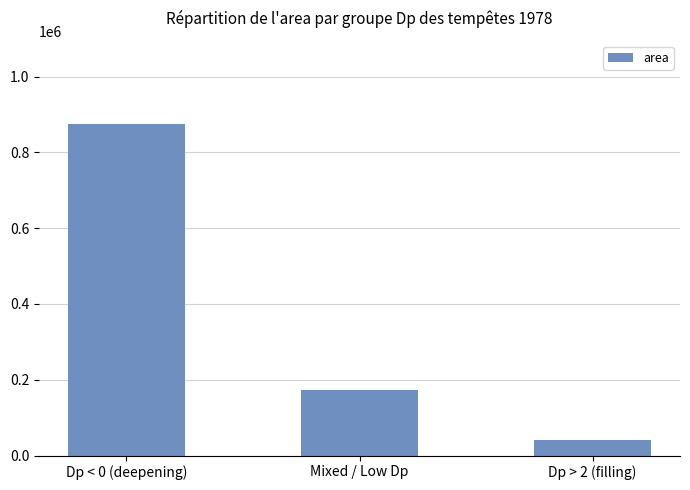

Which label corresponds to the largest value in the chart?

Dp < 0 (deepening)